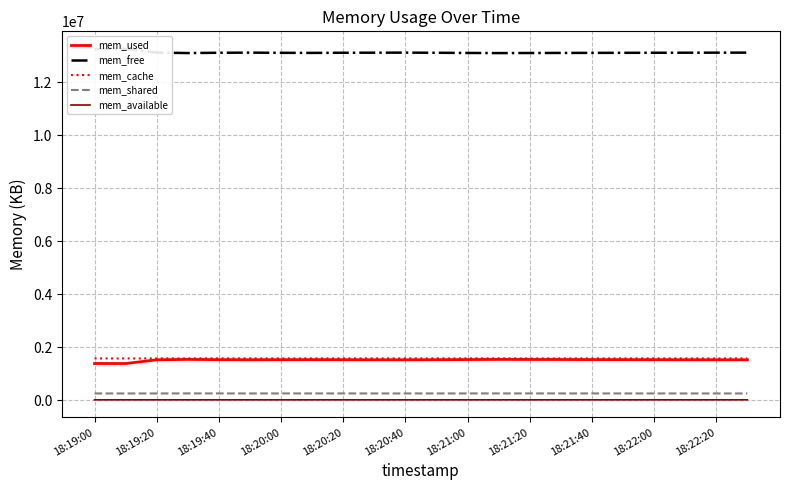

What is the sum of all mem_shared values?

5623096